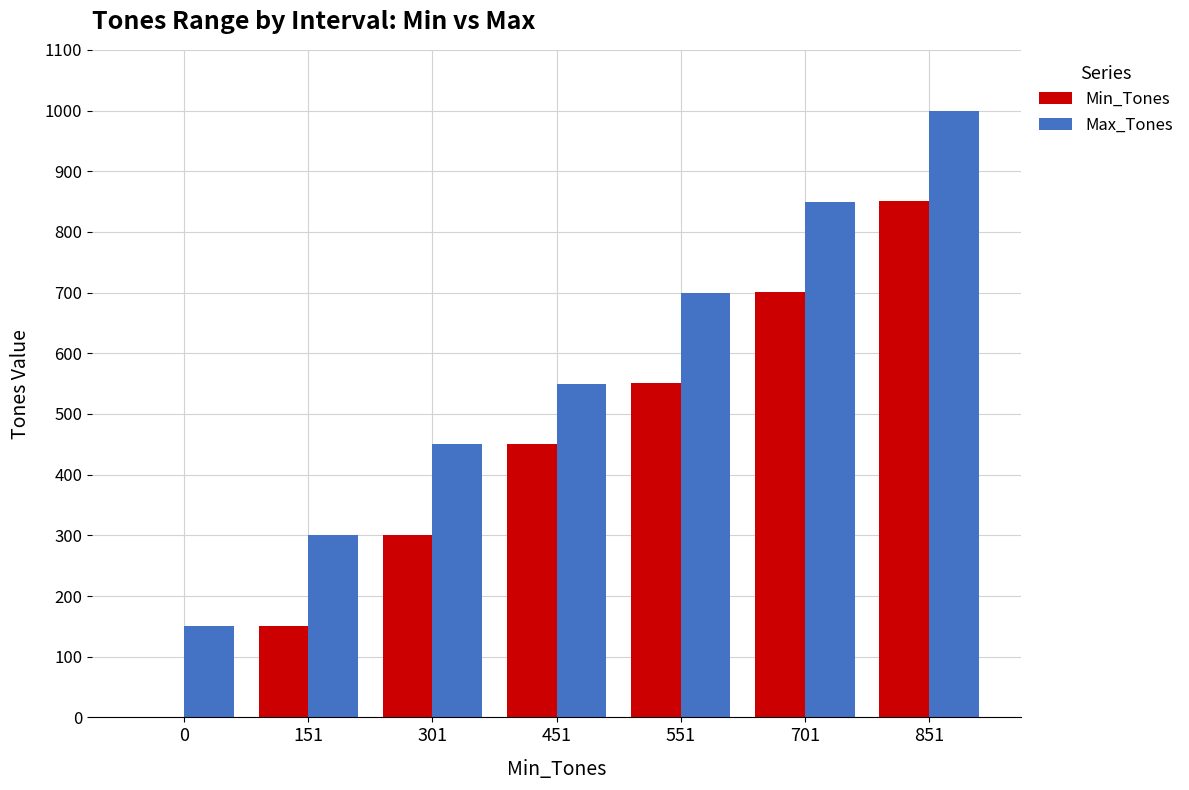

What is the difference between the Max_Tones values at 301 and 551?

250